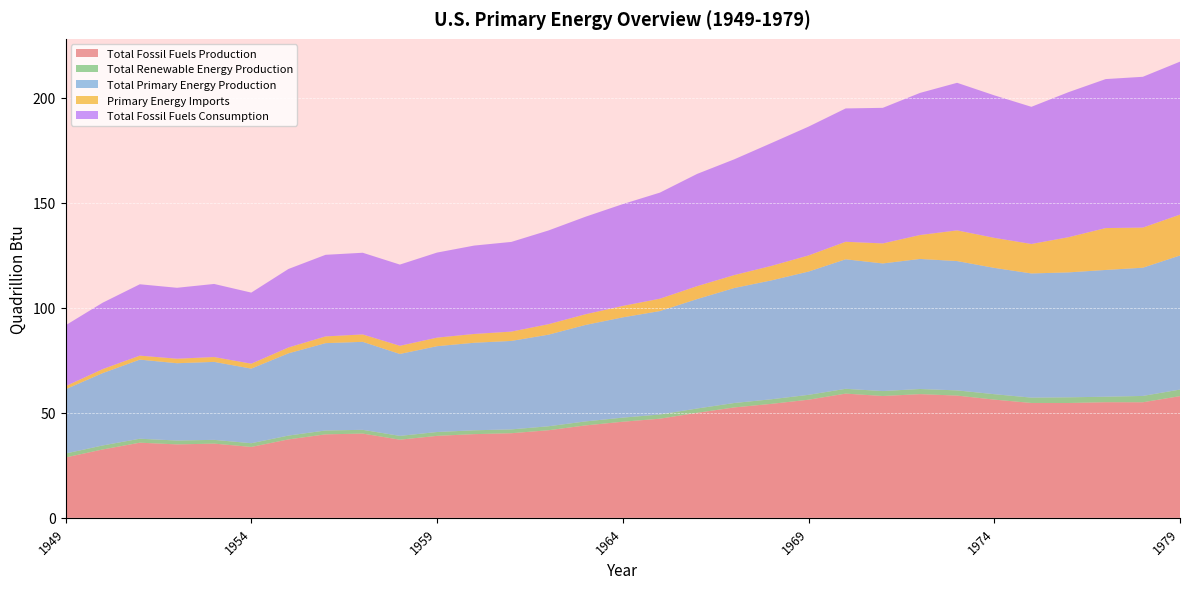

Reading left to right, transcribe all the data shown in this chart.

Total Fossil Fuels Production: 1949=28.7	1950=32.6	1951=35.8	1952=35.0	1953=35.3	1954=33.8	1955=37.3	1956=39.8	1957=40.1	1958=37.2	1959=39.0	1960=39.9	1961=40.3	1962=41.7	1963=44.0	1964=45.8	1965=47.2	1966=50.0	1967=52.6	1968=54.3	1969=56.3	1970=59.2	1971=58.0	1972=58.9	1973=58.2	1974=56.3	1975=54.7	1976=54.7	1977=55.1	1978=55.0	1979=58.0
Total Renewable Energy Production: 1949=1.9	1950=1.9	1951=1.9	1952=1.8	1953=1.8	1954=1.8	1955=1.8	1956=1.8	1957=1.8	1958=1.8	1959=1.8	1960=1.8	1961=1.8	1962=1.9	1963=1.9	1964=2.0	1965=2.0	1966=2.0	1967=2.1	1968=2.2	1969=2.3	1970=2.3	1971=2.4	1972=2.4	1973=2.5	1974=2.6	1975=2.5	1976=2.7	1977=2.6	1978=3.0	1979=3.1
Total Primary Energy Production: 1949=30.6	1950=34.5	1951=37.7	1952=36.8	1953=37.1	1954=35.5	1955=39.2	1956=41.6	1957=41.9	1958=39.0	1959=40.9	1960=41.7	1961=42.1	1962=43.6	1963=46.0	1964=47.8	1965=49.3	1966=52.1	1967=54.8	1968=56.6	1969=58.7	1970=61.7	1971=60.8	1972=61.9	1973=61.6	1974=60.2	1975=59.1	1976=59.5	1977=60.4	1978=61.1	1979=63.9
Primary Energy Imports: 1949=1.4	1950=1.9	1951=1.9	1952=2.1	1953=2.3	1954=2.3	1955=2.8	1956=3.2	1957=3.5	1958=3.9	1959=4.1	1960=4.2	1961=4.4	1962=5.0	1963=5.1	1964=5.4	1965=5.9	1966=6.1	1967=6.2	1968=6.9	1969=7.7	1970=8.3	1971=9.5	1972=11.4	1973=14.6	1974=14.3	1975=14.0	1976=16.8	1977=19.9	1978=19.1	1979=19.5
Total Fossil Fuels Consumption: 1949=29.0	1950=31.6	1951=34.0	1952=33.8	1953=34.8	1954=33.9	1955=37.4	1956=38.9	1957=38.9	1958=38.7	1959=40.5	1960=42.1	1961=42.7	1962=44.6	1963=46.5	1964=48.5	1965=50.5	1966=53.4	1967=55.1	1968=58.5	1969=61.3	1970=63.5	1971=64.6	1972=67.7	1973=70.3	1974=67.9	1975=65.3	1976=69.1	1977=70.9	1978=71.8	1979=72.8